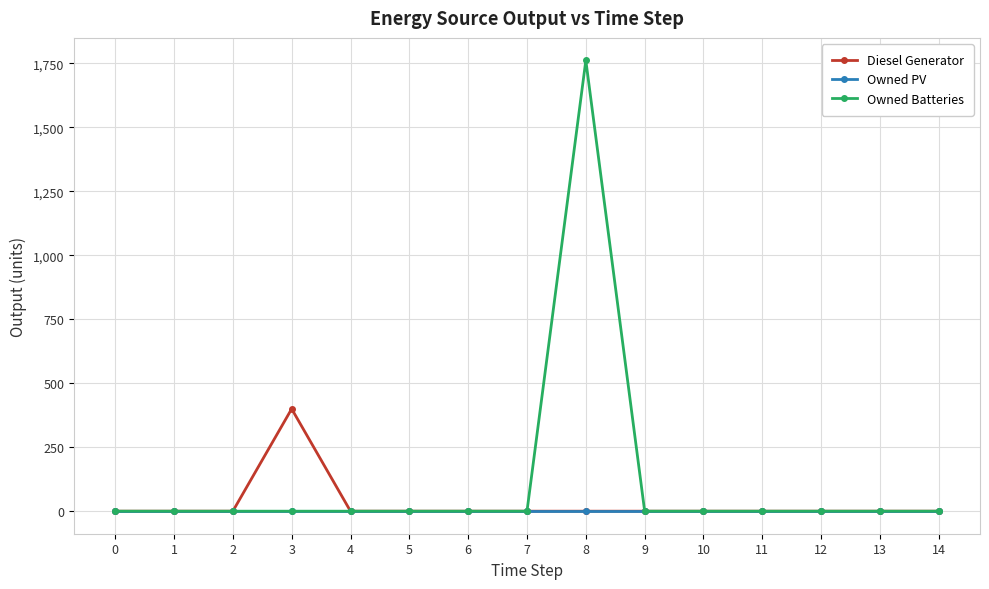

Which series has the largest total across all categories?

Owned Batteries